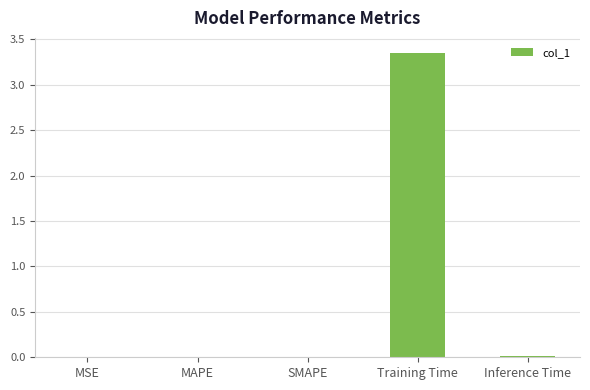

Is it true that the value at MSE is 0.0?

True